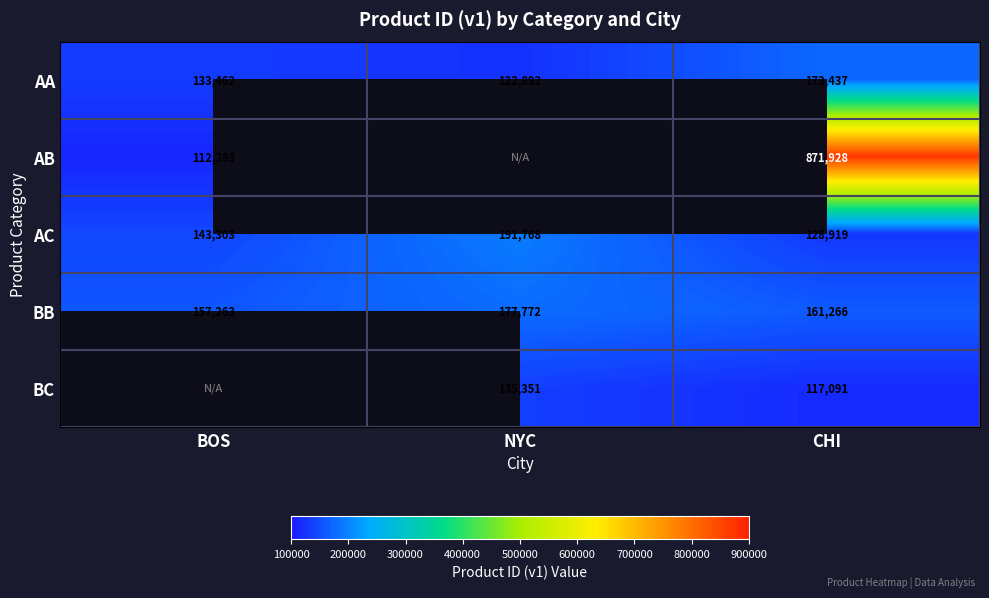

Is the value of BB at CHI greater than the value of BC at NYC?

Yes